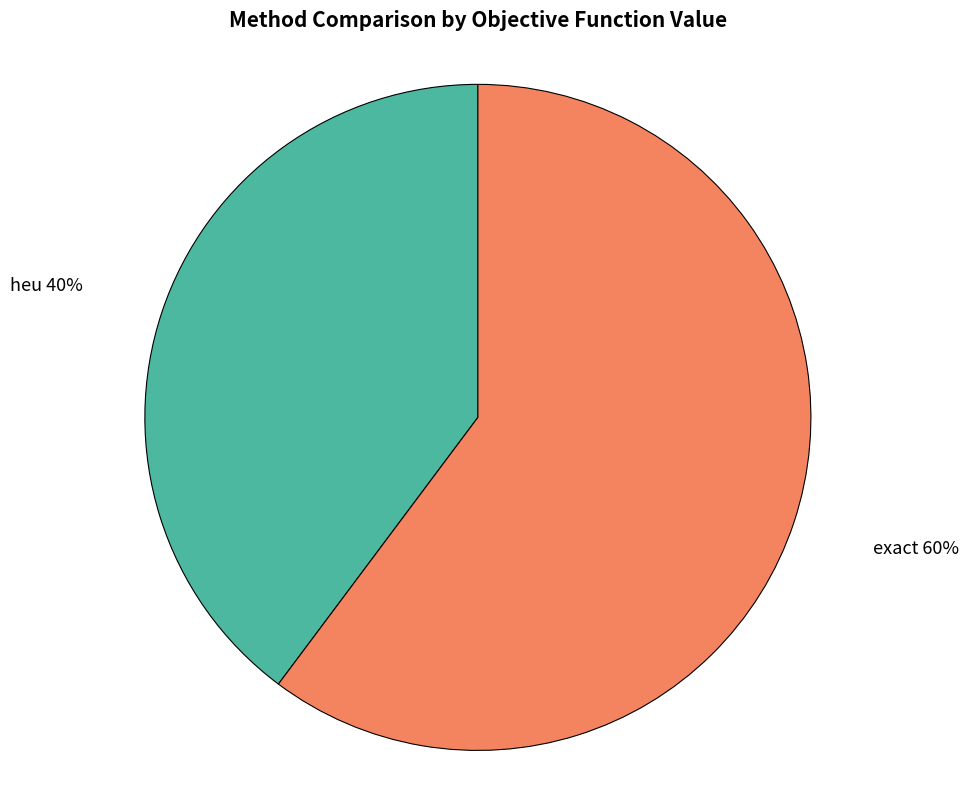

What is the ratio of the value at heu to the value at exact?

0.7